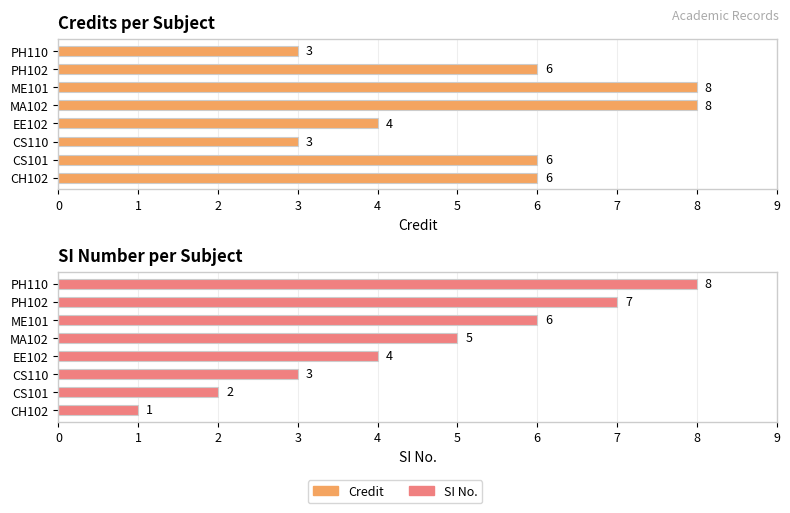

Reading left to right, what are all the values shown in this chart?

Credit: 6	6	3	4	8	8	6	3
SI No.: 1	2	3	4	5	6	7	8